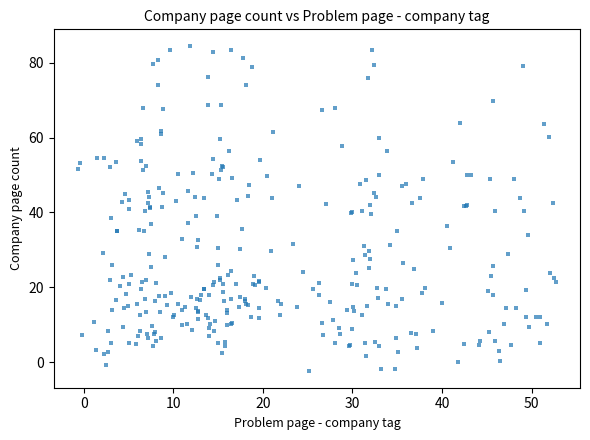

What is the range of X values (max minus min)?

53.4